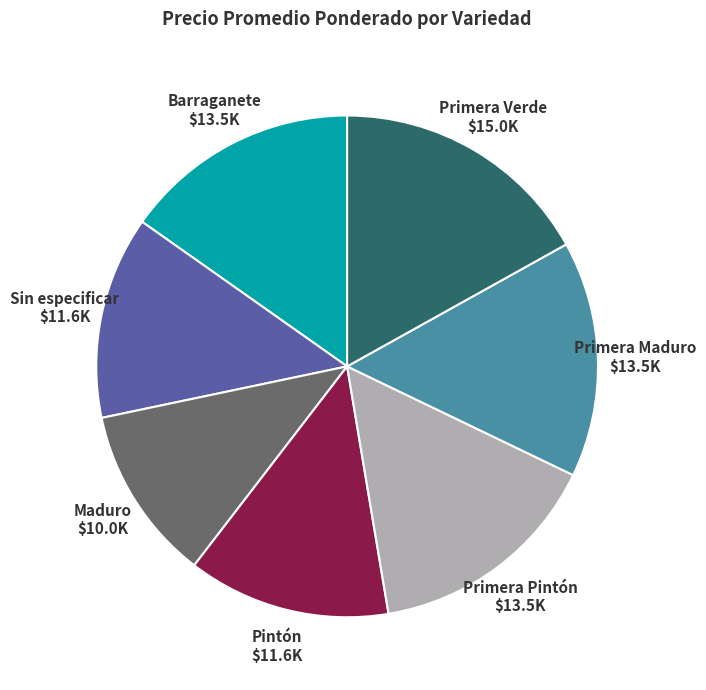

How many slices are in this pie chart?

7